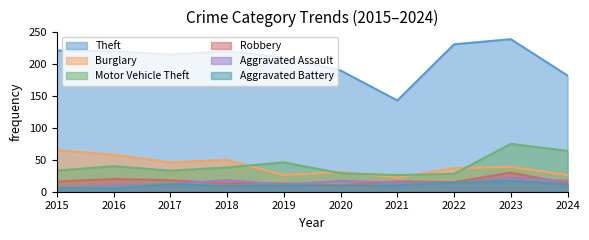

What is the difference between the Aggravated Assault values at 2020 and 2022?

4